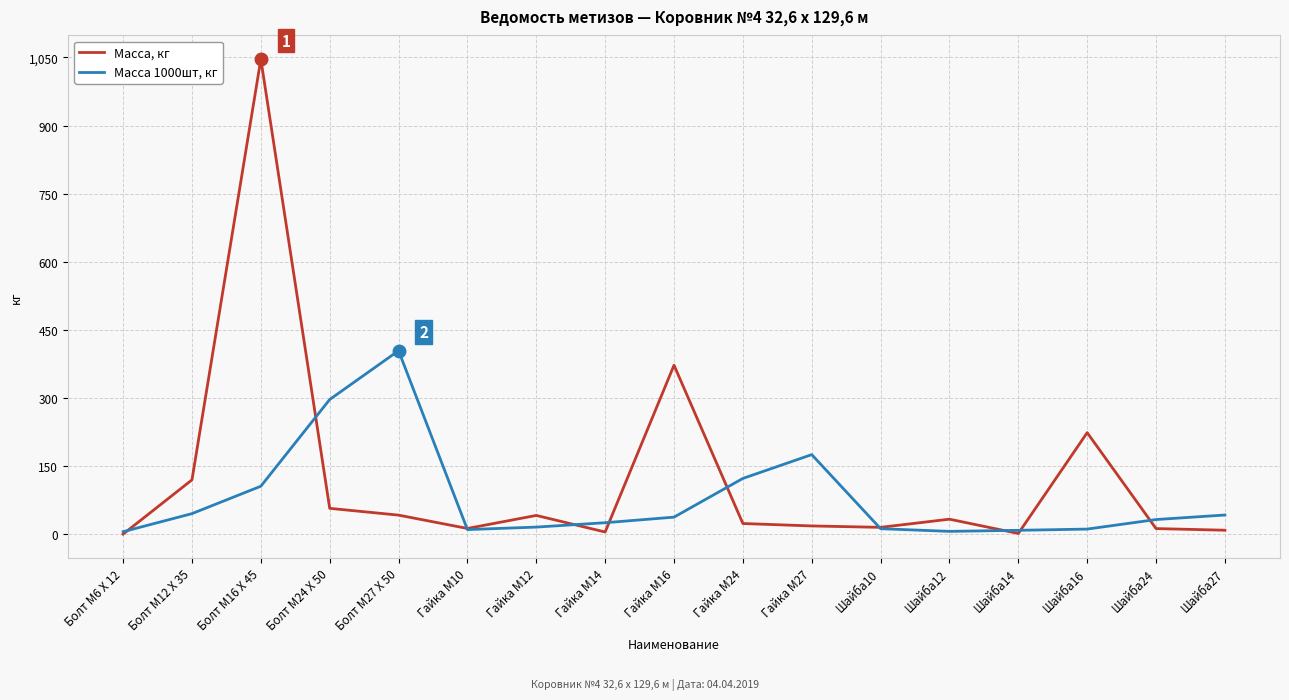

List the series in order of their peak value, highest first.

Масса, кг, Масса 1000шт, кг